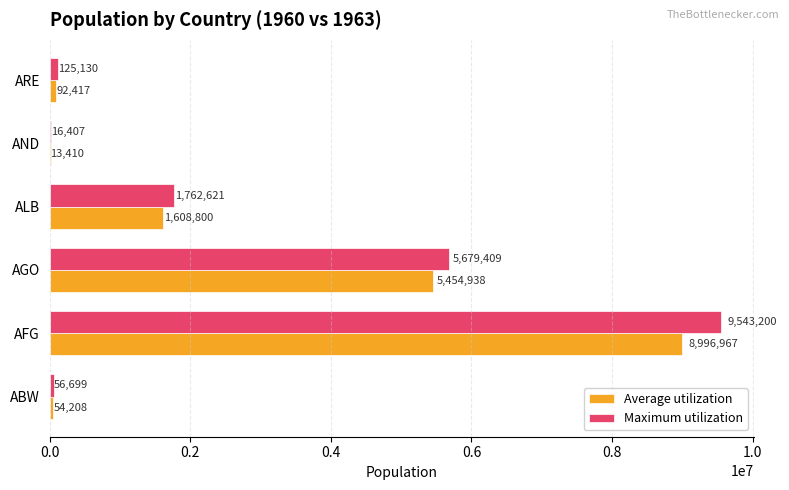

Between AFG and ARE, which series saw the biggest shift?

Maximum utilization